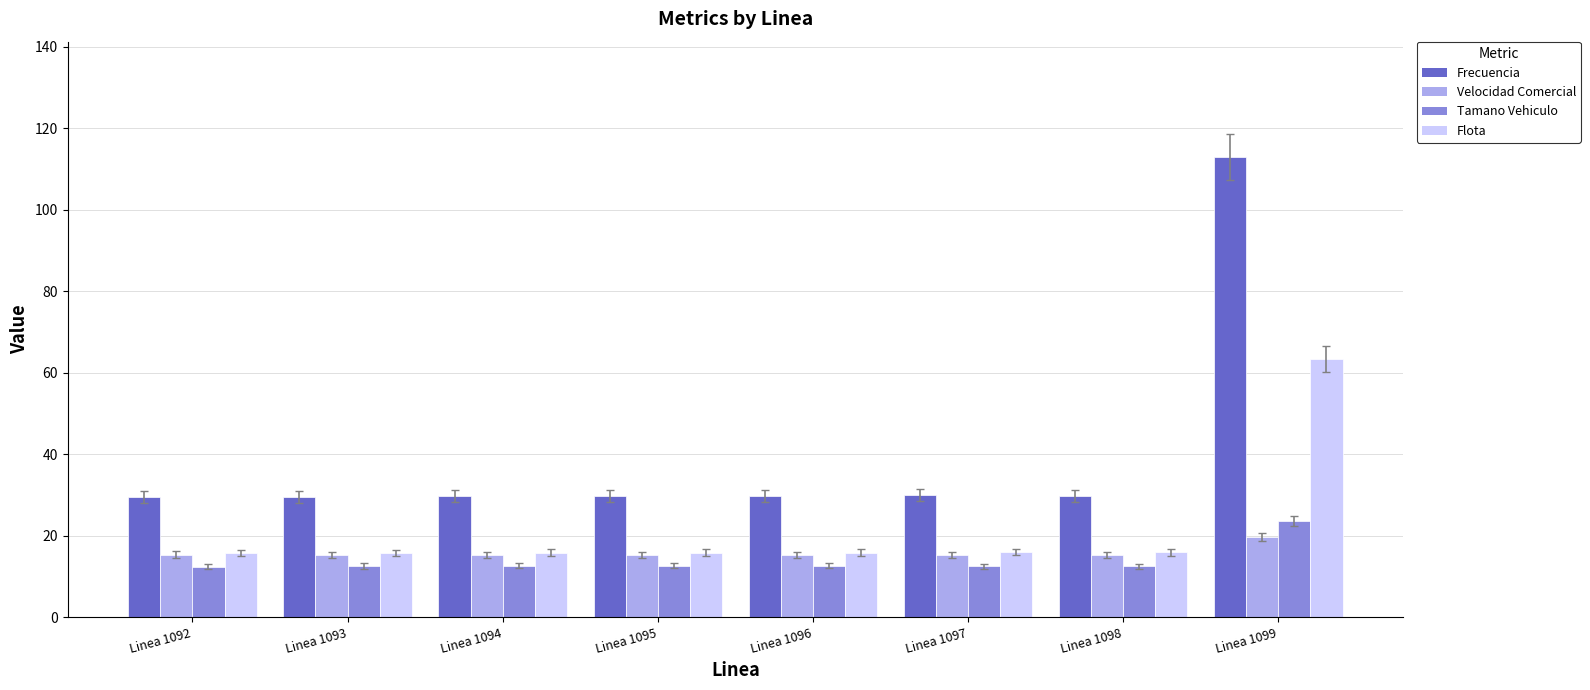

Is the value of Flota at Linea 1097 greater than the value of Frecuencia at Linea 1093?

No